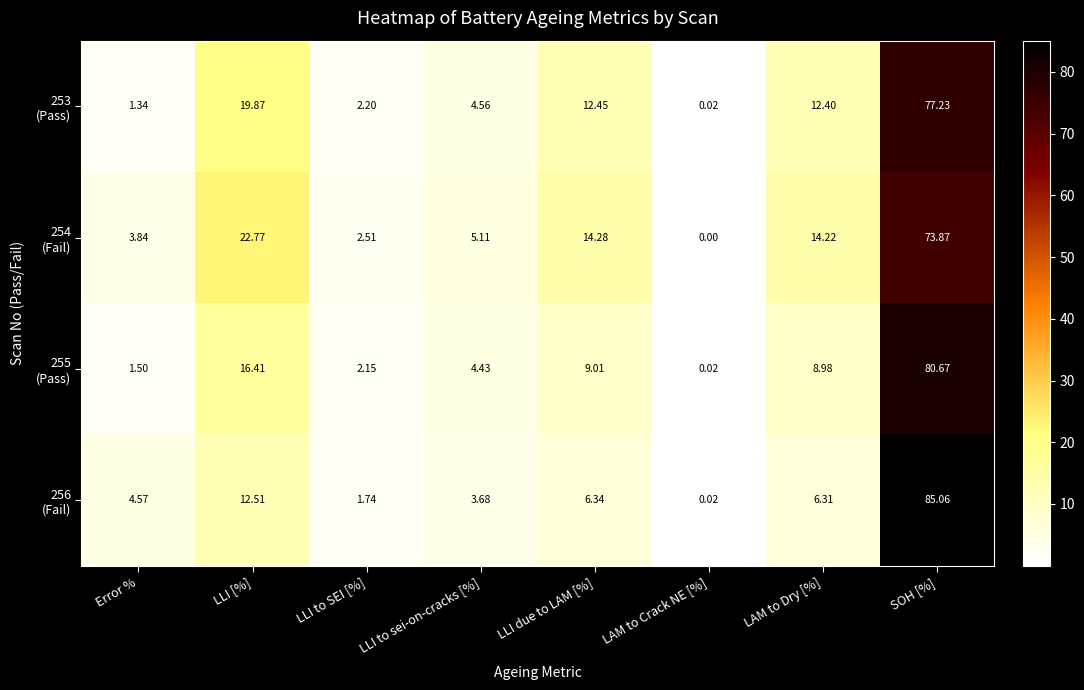

How many data points does each series have?

8